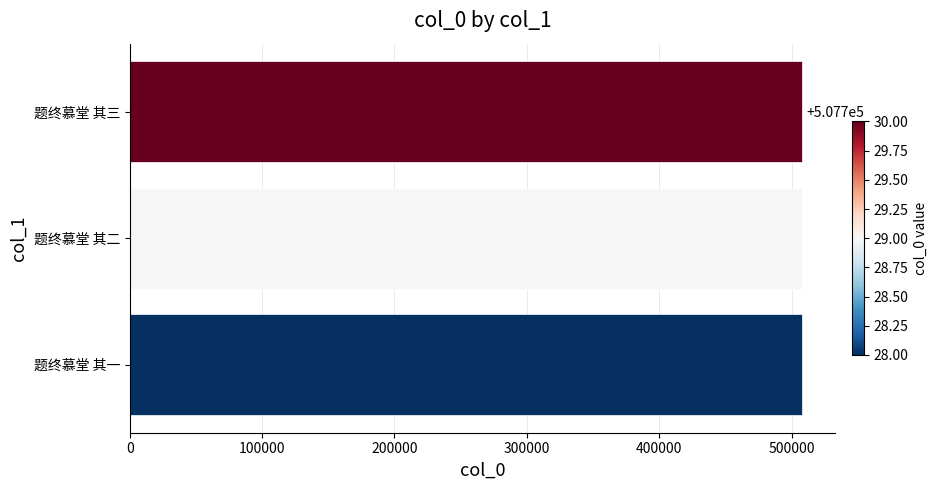

What is the maximum value shown in the chart?

507730